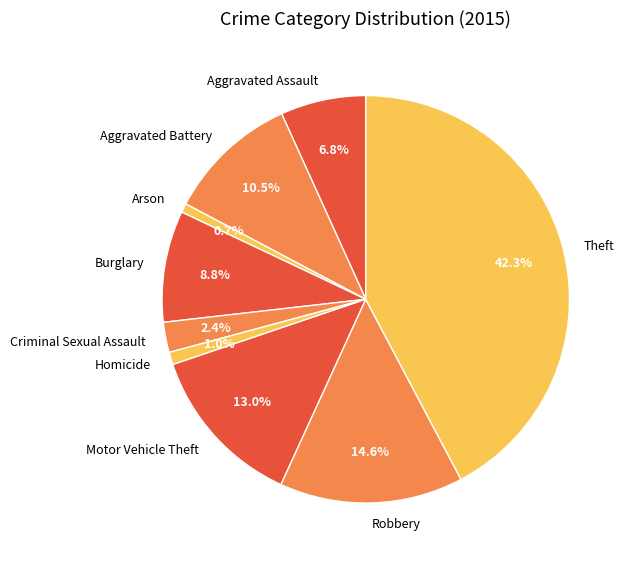

Which slice is the largest?

Theft